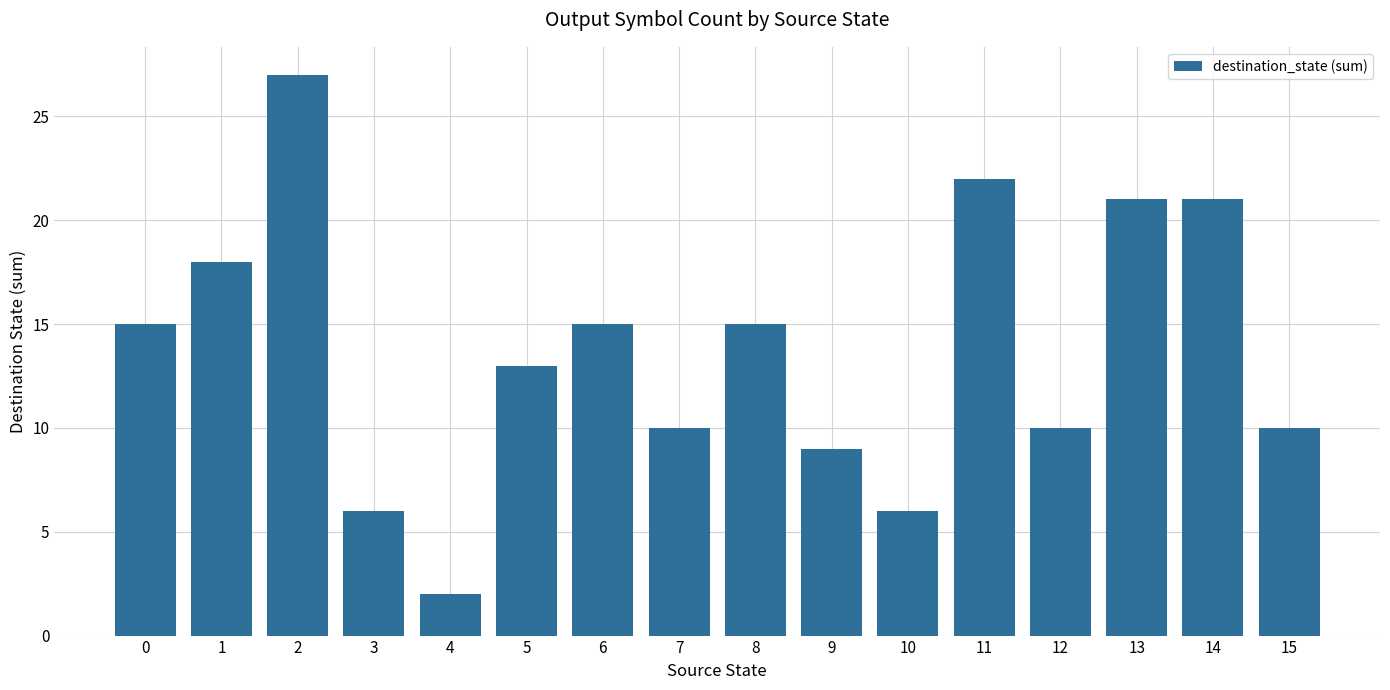

Between 4 and 15, which is larger?

15